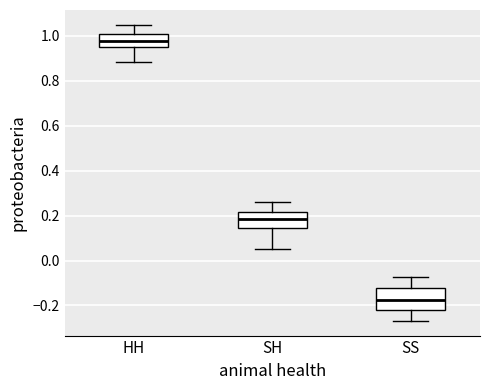

Reading left to right, transcribe this box plot: for each box, give where its median line is, the range the box spans, and where its two whiskers end, as read against the y-axis. The values are not printed on the chart, so give them approximately, as read against the axis.

HH: median 0.98, box 0.96 to 1.02, whiskers 0.88 to 1.04
SH: median 0.18, box 0.14 to 0.22, whiskers 0.04 to 0.26
SS: median -0.18, box -0.22 to -0.12, whiskers -0.26 to -0.08